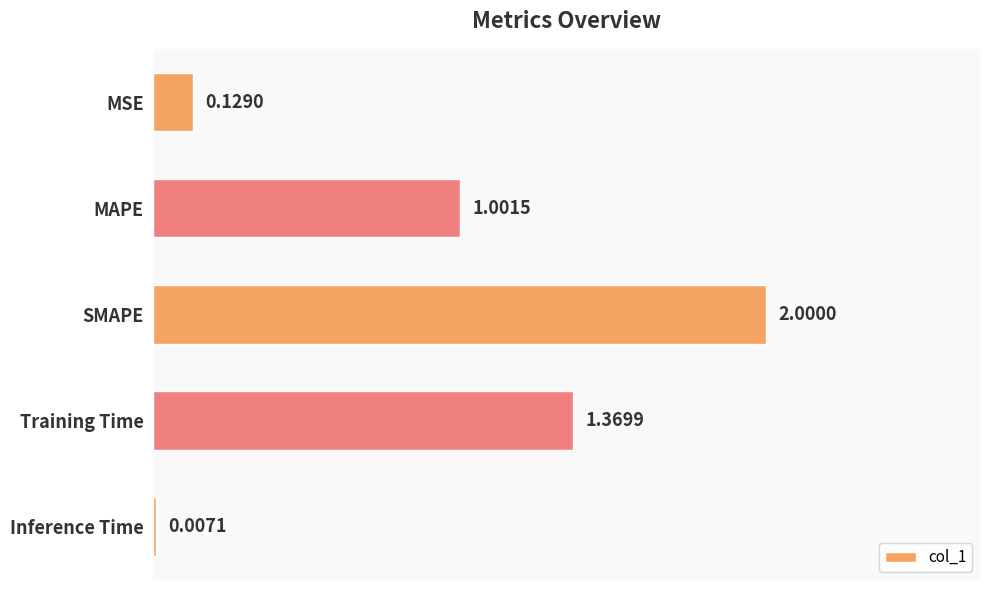

Between Inference Time and MSE, which is larger?

MSE